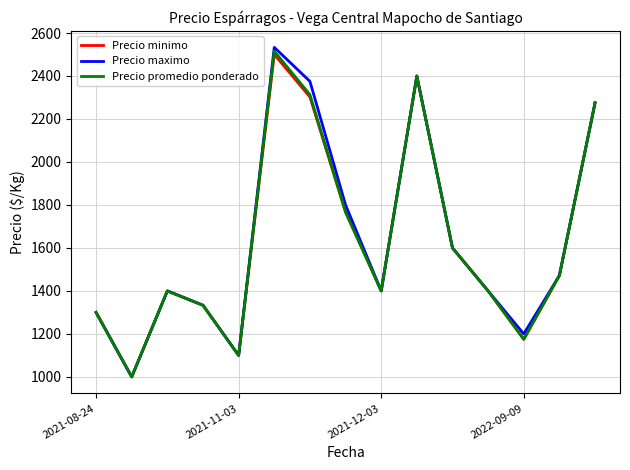

Which series has the widest spread of values?

Precio maximo